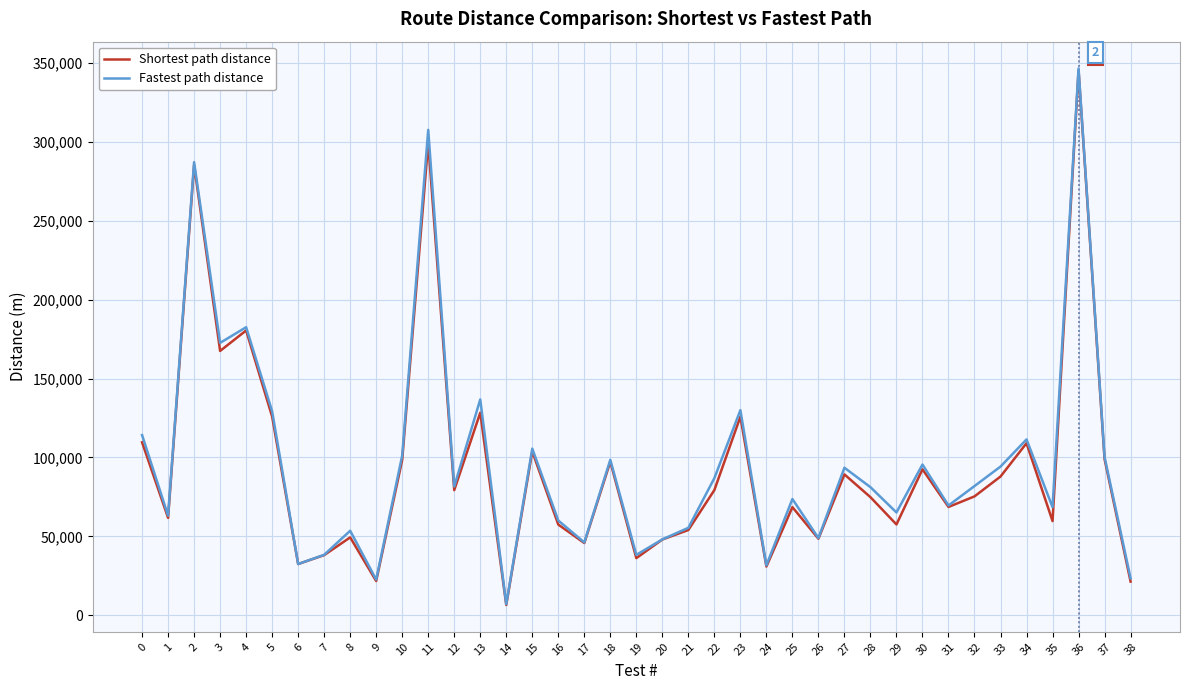

What is the greatest value displayed?

346412